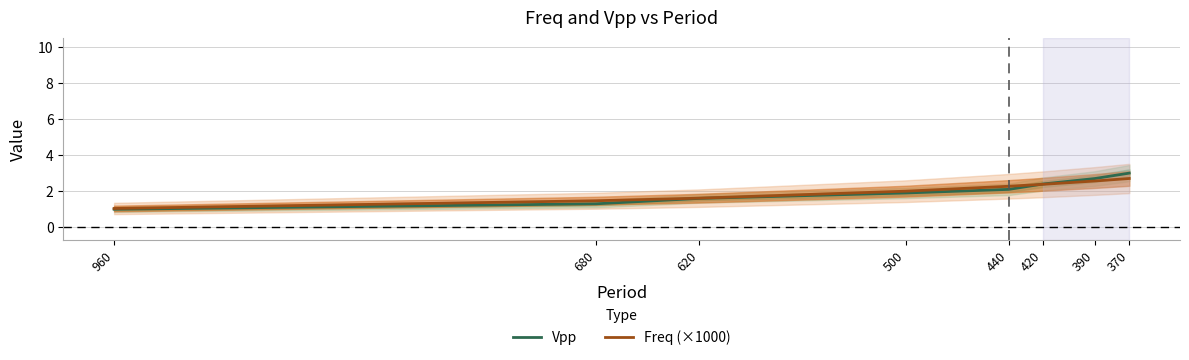

Is it true that Vpp equals 0.5 at 680?

False